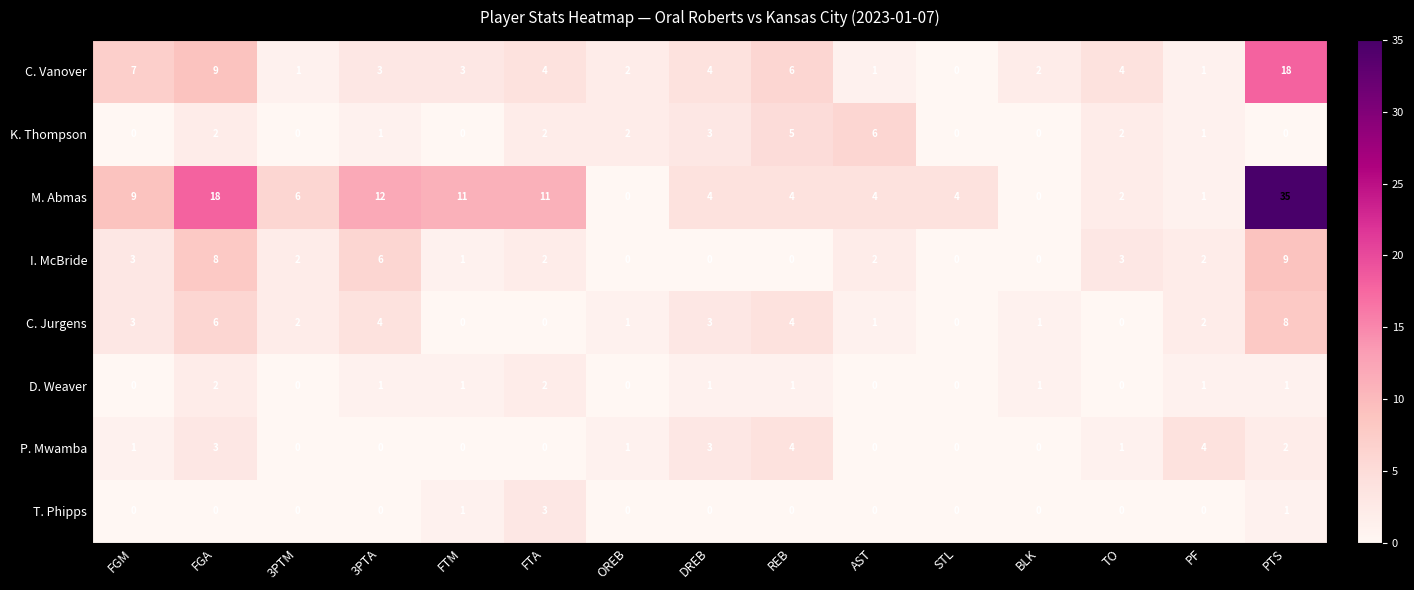

At how many categories does at least one series exceed 3?

13